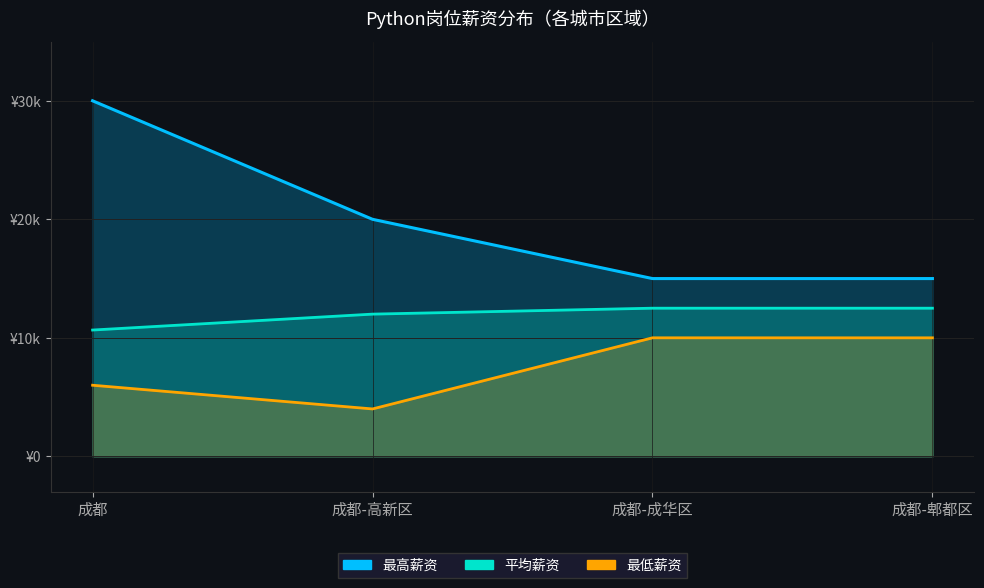

Count the number of data series in this chart.

3